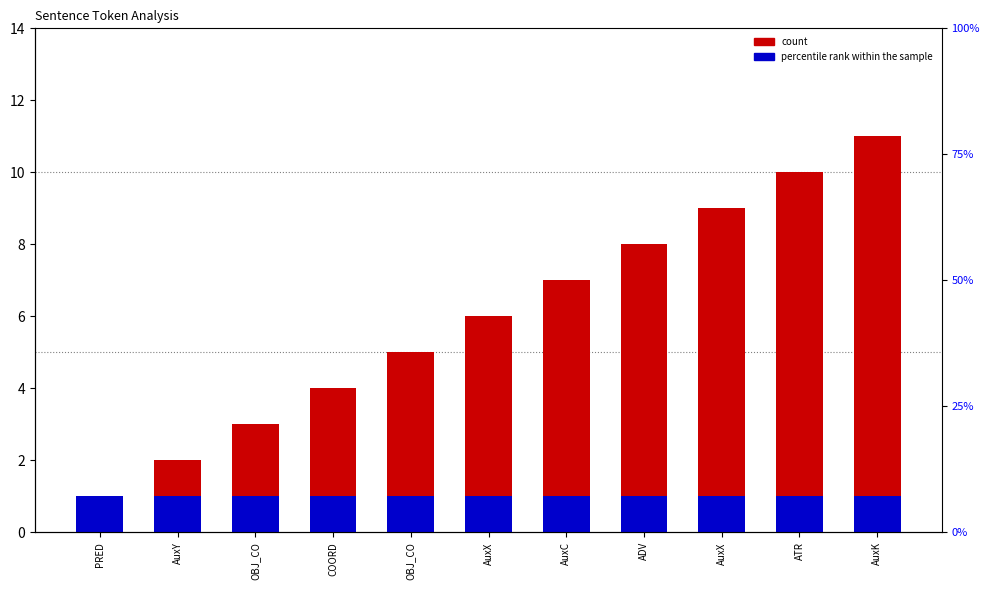

What is the highest value of the count series?

11